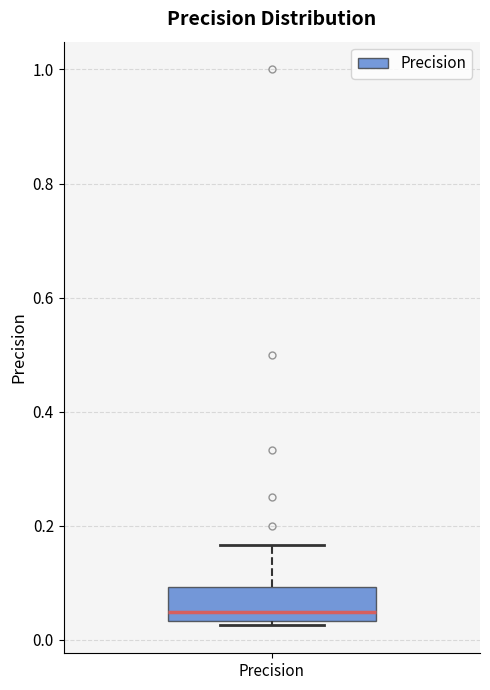

Where is the upper edge of the box for Precision on the y-axis? The values are not printed on the chart, so give them approximately, as read against the axis.

0.10